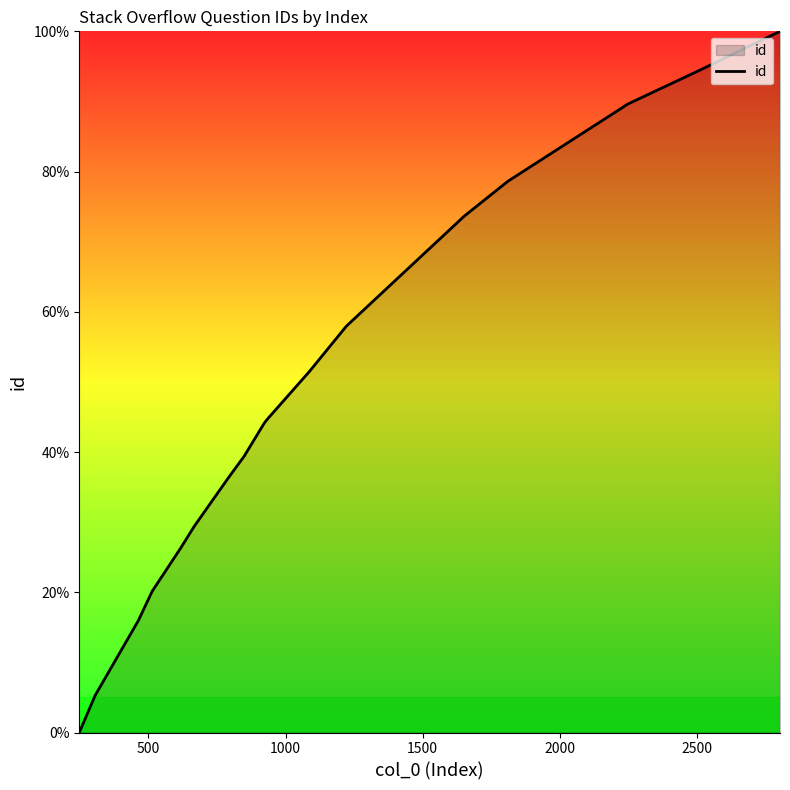

What is the maximum value shown in the chart?

100.0